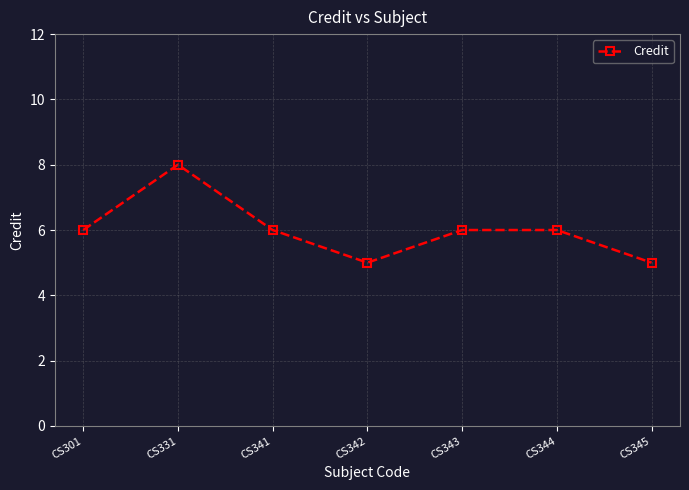

Reading right to left, transcribe all the data shown in this chart.

5	6	6	5	6	8	6